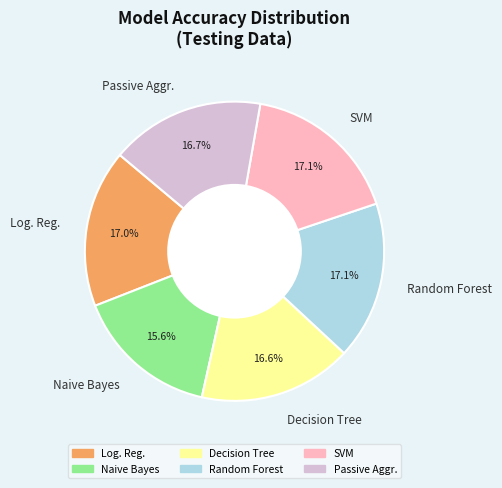

What is the smallest slice in the pie chart?

Naive Bayes